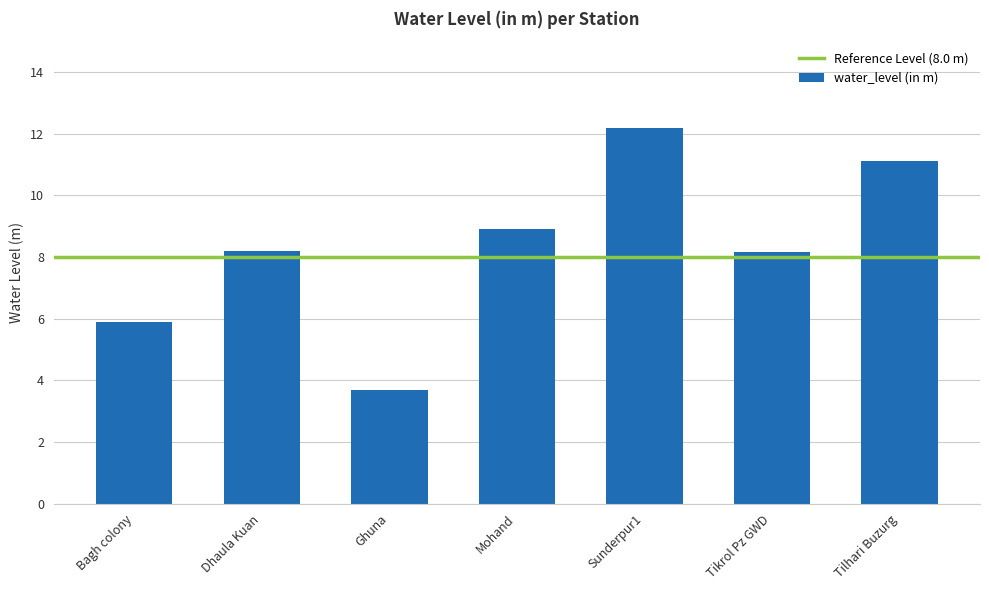

What position from the right is Ghuna?

5